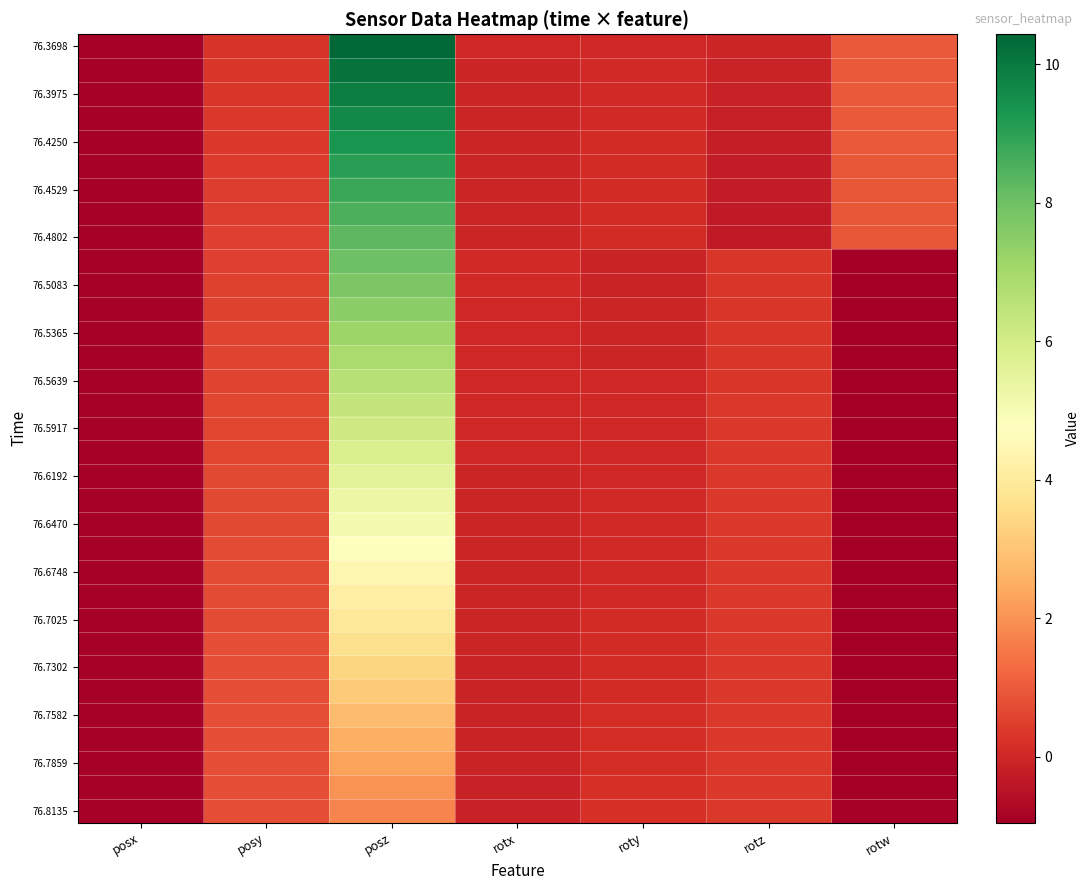

What is the difference between the highest and lowest values at rotx?

0.2